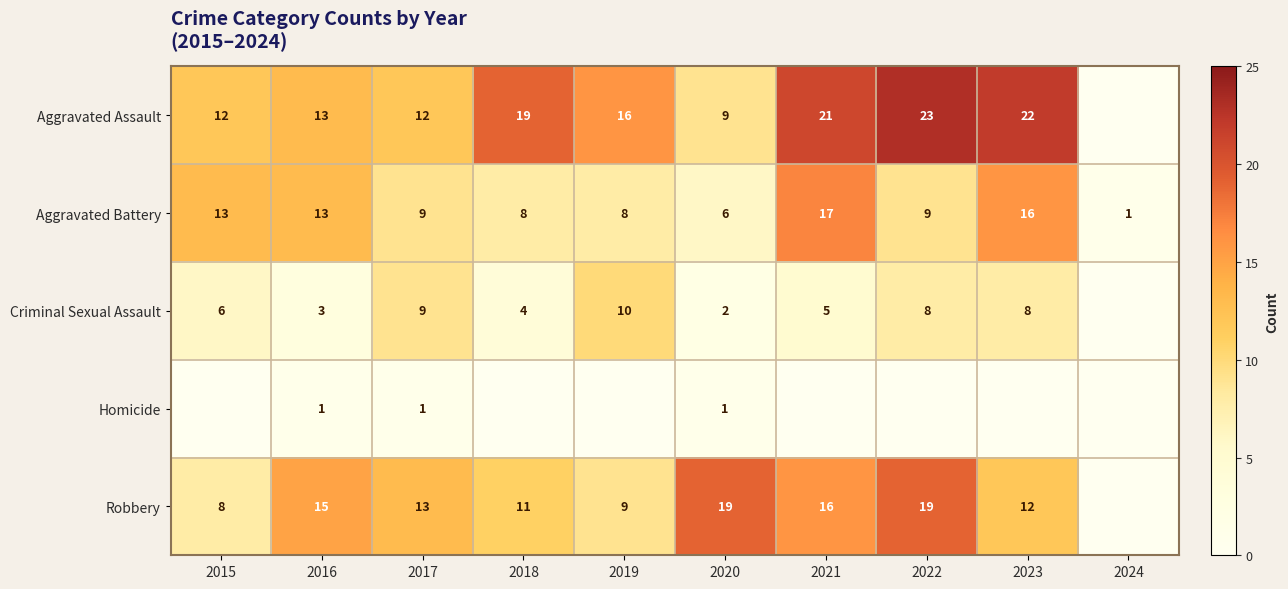

What is the spread (max minus min) of values at 2016?

14